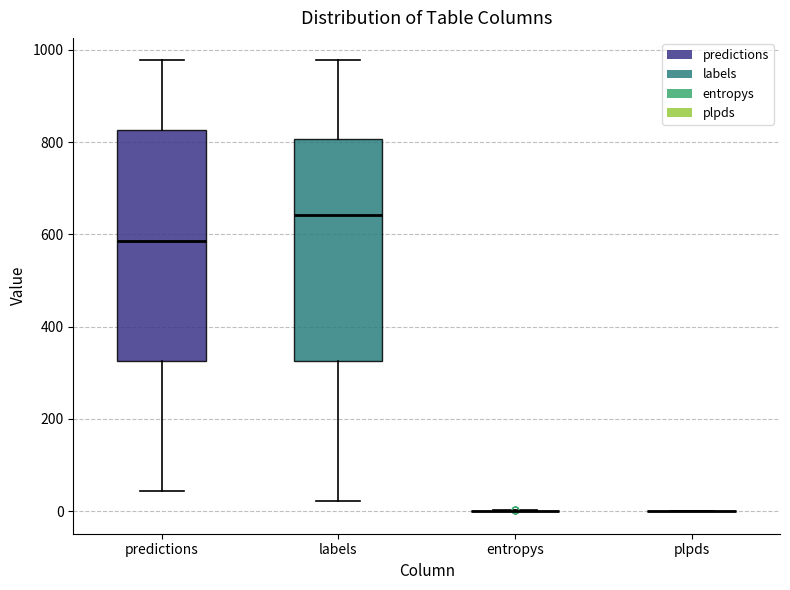

Reading left to right, read every box against the y-axis: the position of its median line, the range the box covers, and the ends of its whiskers. The values are not printed on the chart, so give them approximately, as read against the axis.

predictions: median 580, box 320 to 820, whiskers 40 to 980
labels: median 640, box 320 to 800, whiskers 20 to 980
entropys: box collapsed to a line at 0, whiskers 0 to 0
plpds: box collapsed to a line at 0, whiskers 0 to 0